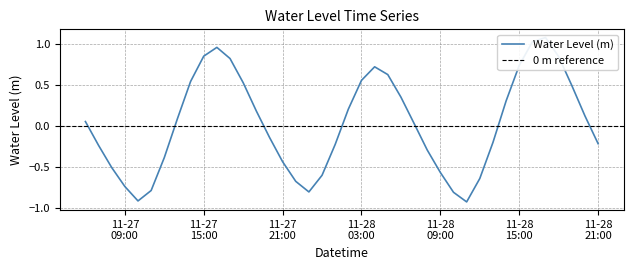

What is the label of the 32nd point from the left?

2024-11-28 13:00:00